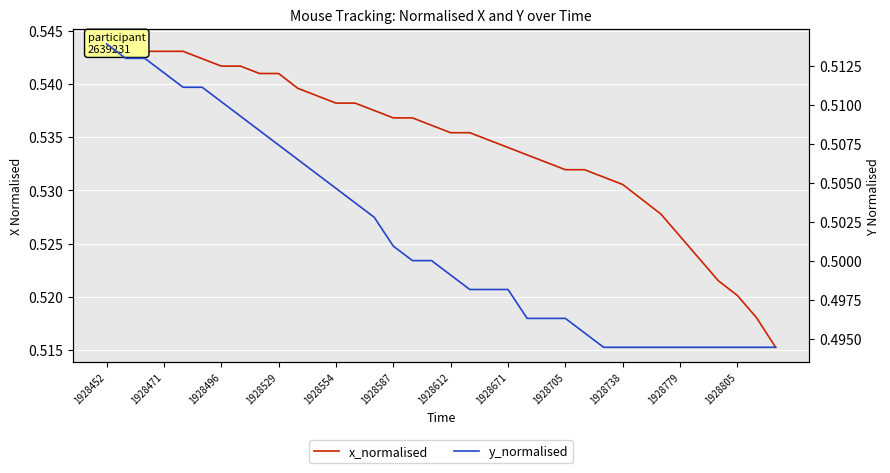

Is it true that x_normalised equals 0.3 at 25?

False